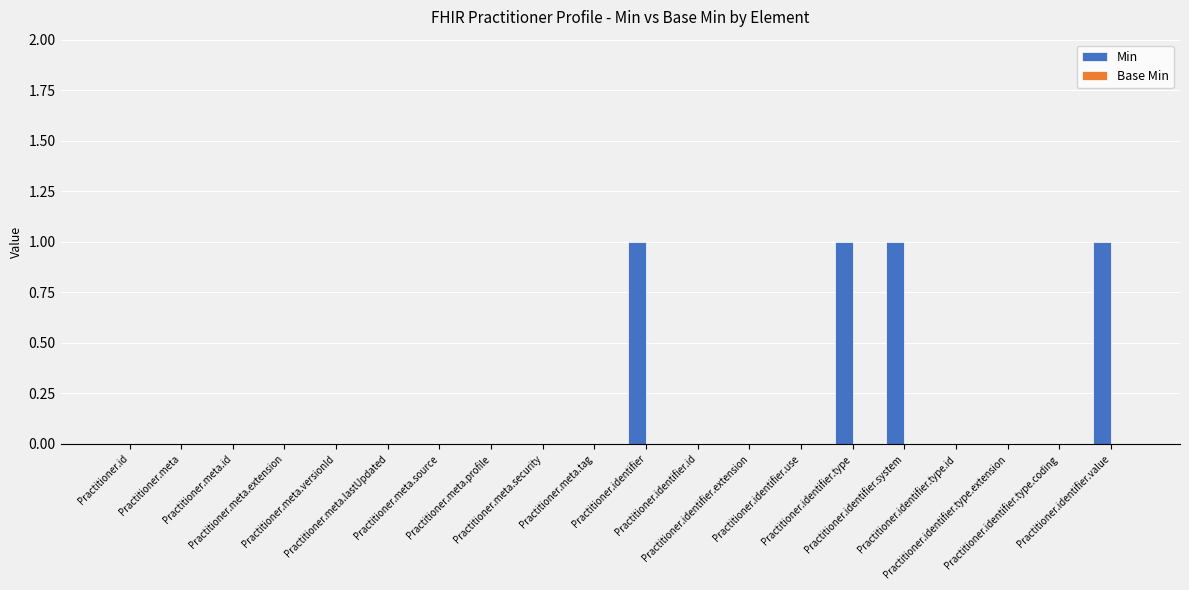

What is the sum of all values?

4